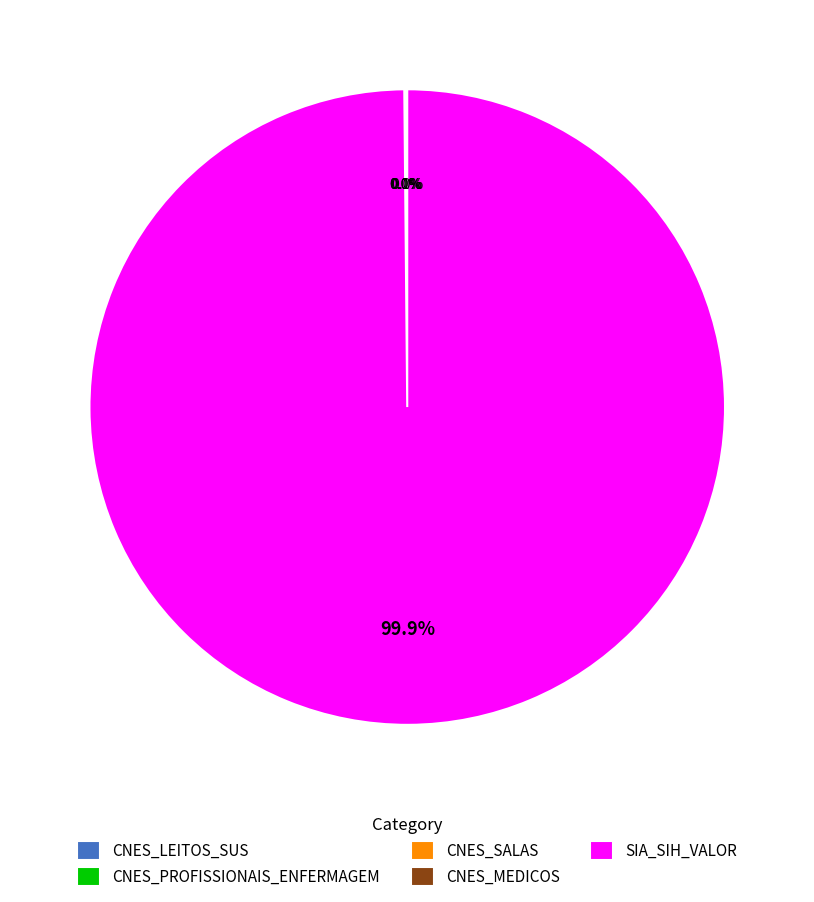

Which category accounts for the majority?

SIA_SIH_VALOR